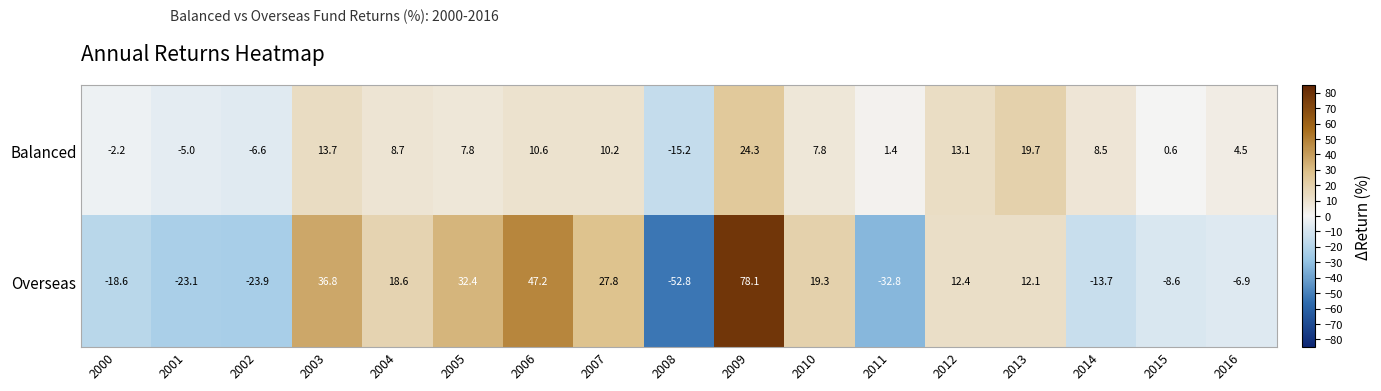

How many series are shown in this chart?

2